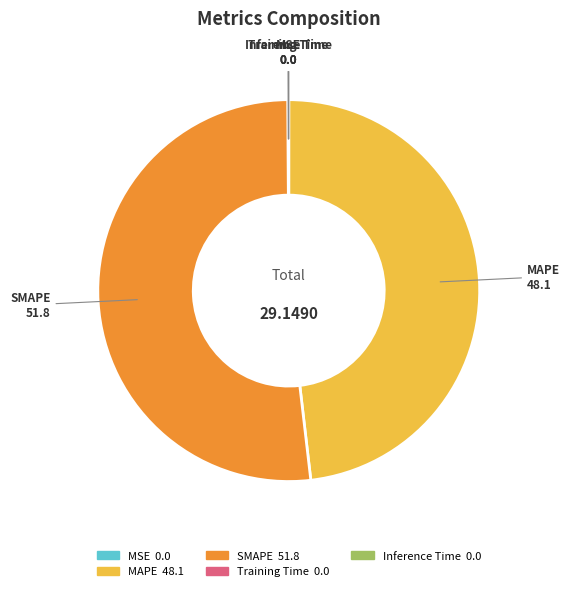

What is the largest slice in the pie chart?

SMAPE